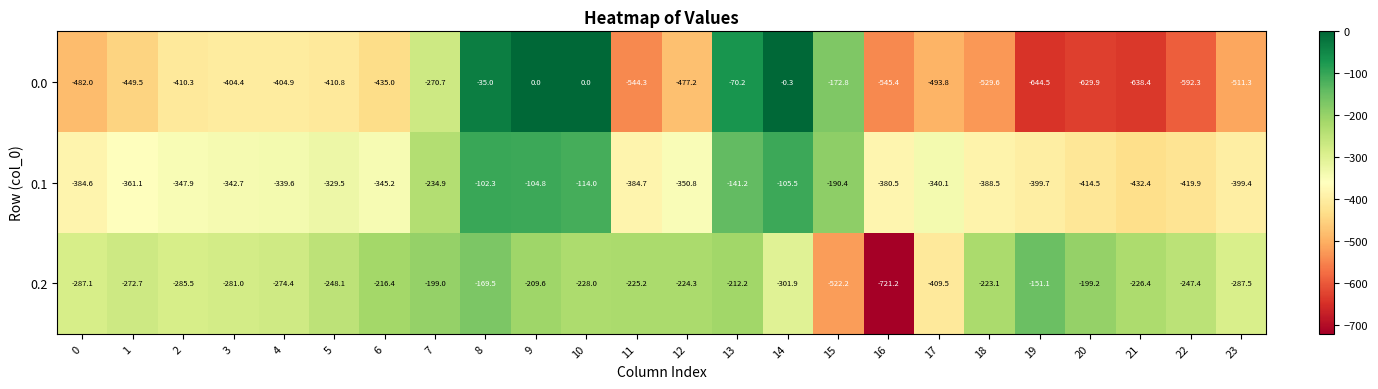

True or false: 0.0 has a value of -301.4 at 18.

False